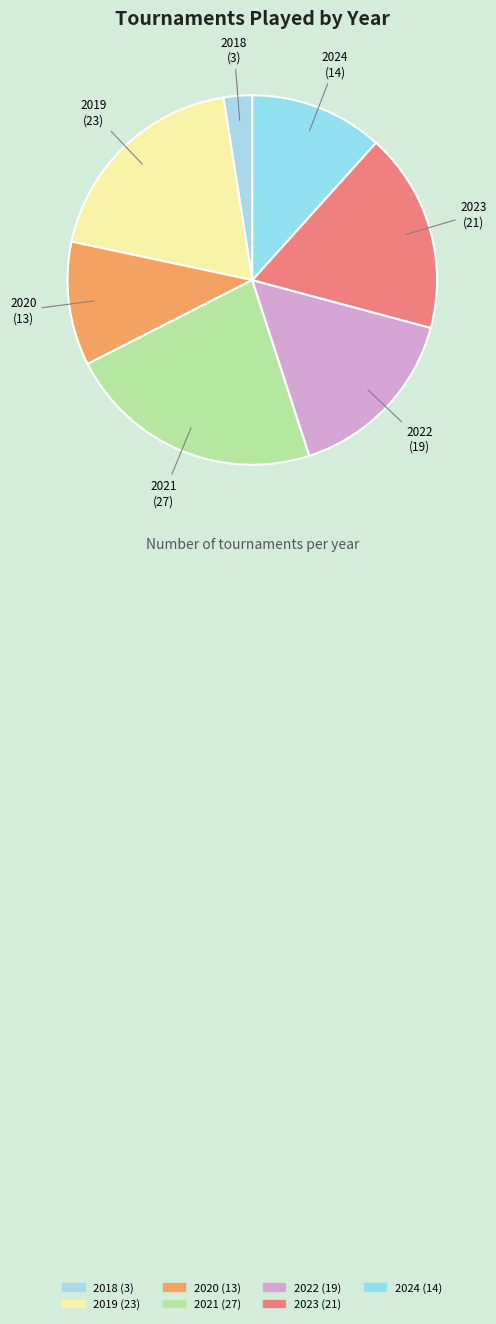

Is there any slice that represents more than half of the pie?

No